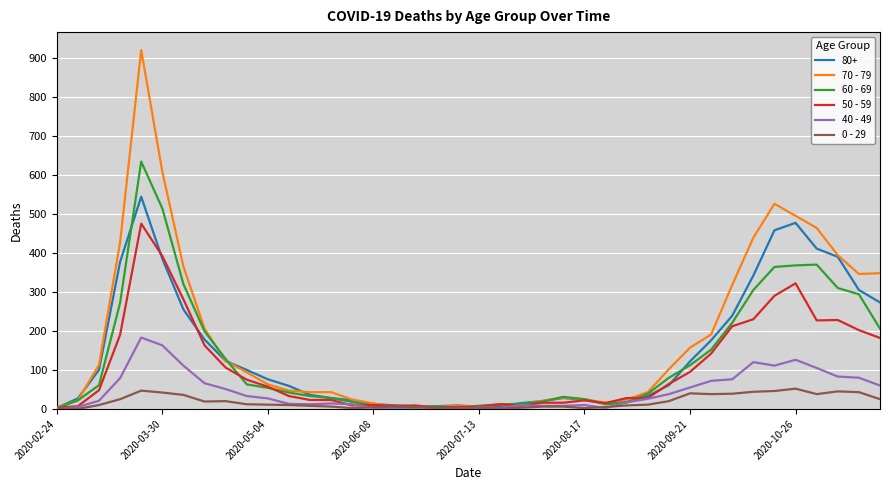

Which series has the widest spread of values?

70 - 79